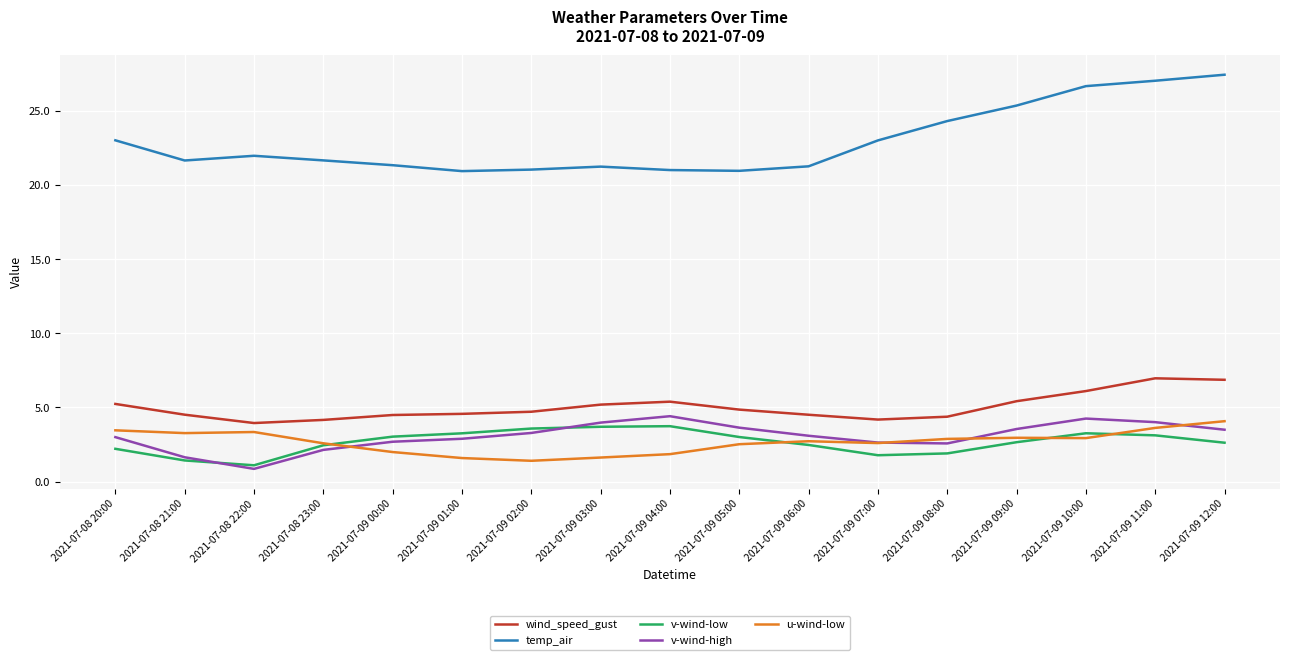

Which category has the lowest value across all series?

2021-07-08 22:00